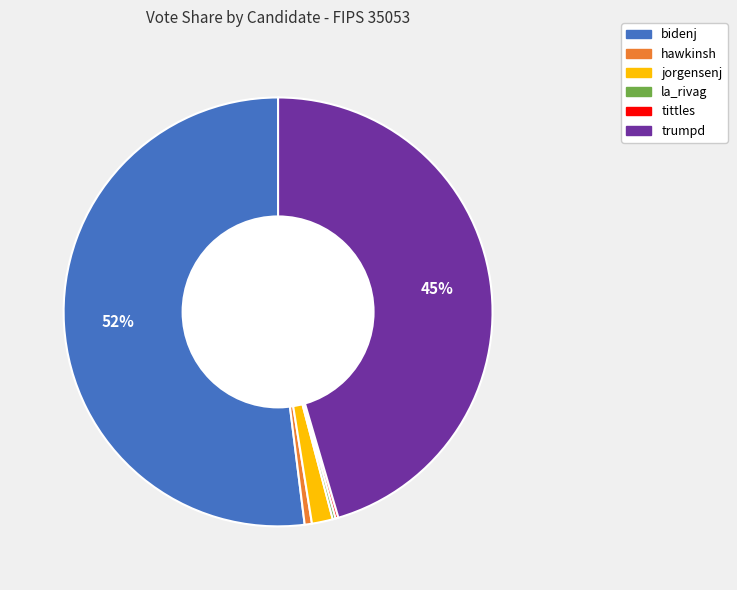

To the nearest percent, what is the combined percentage of trumpd and hawkinsh?

46%